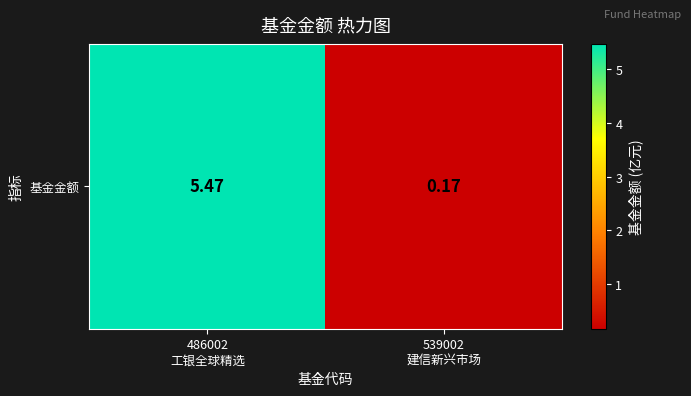

What is the average value?

2.8